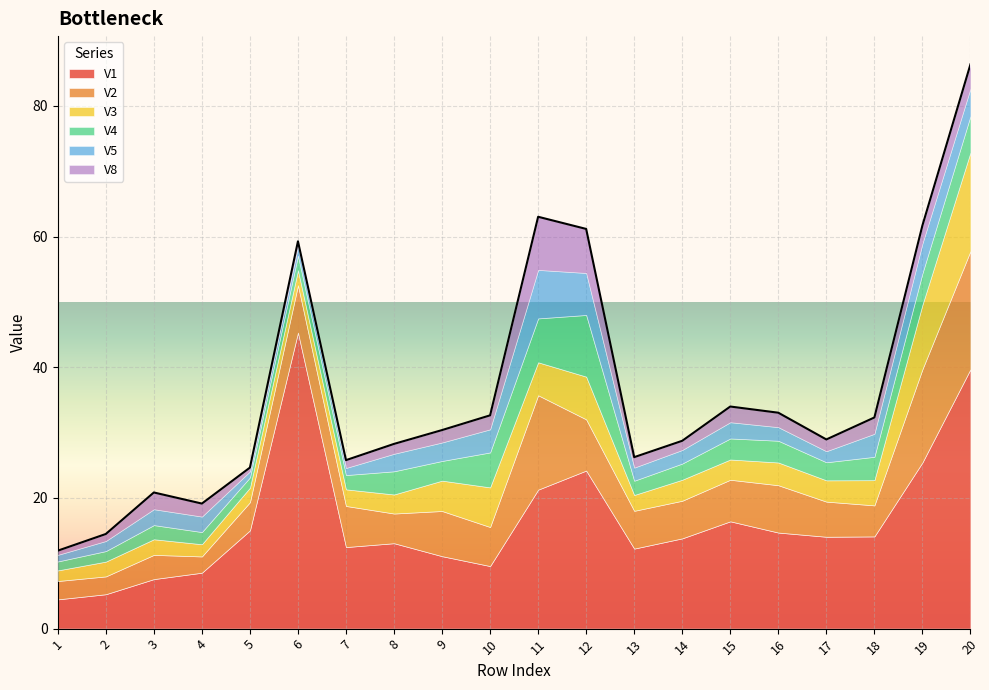

Which series changed the most between 4 and 13?

V1